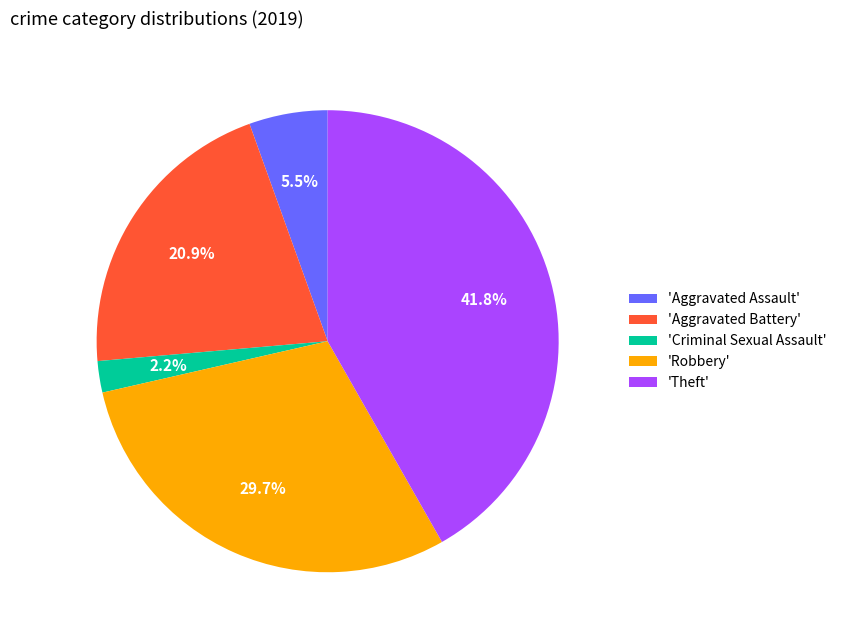

Is the sum of 'Criminal Sexual Assault' and 'Aggravated Assault' greater than half?

No